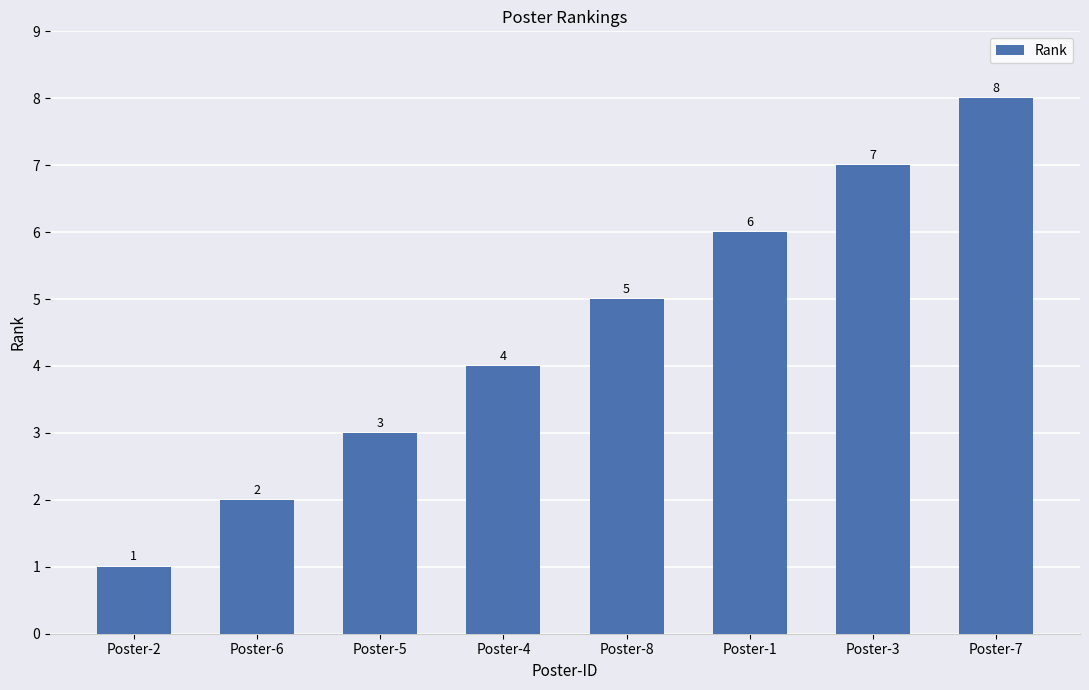

What is the approximate value at Poster-5?

3